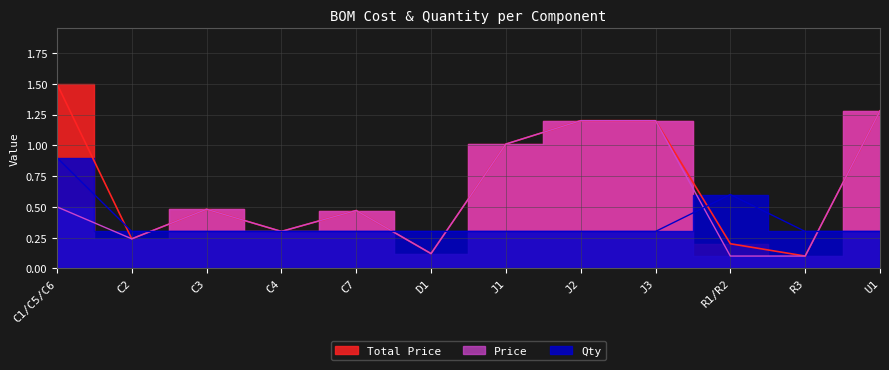

The value of Price at U1 is 1.3. True or false?

True